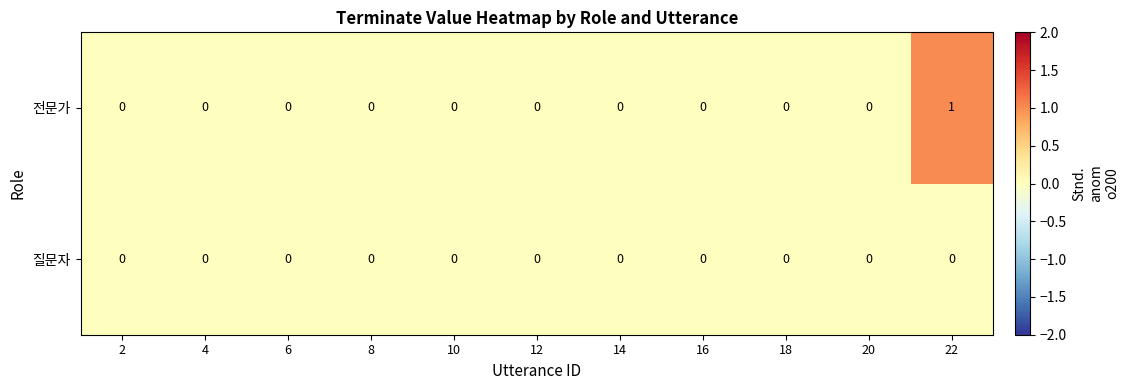

How many series are shown in this chart?

2